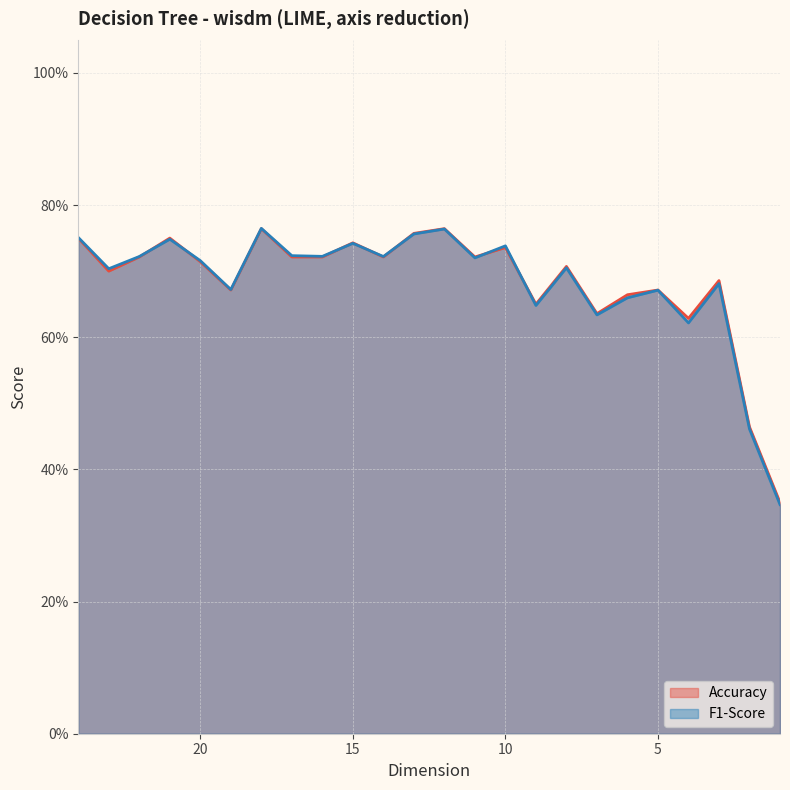

Which series changed the most between 5 and 2?

F1-Score